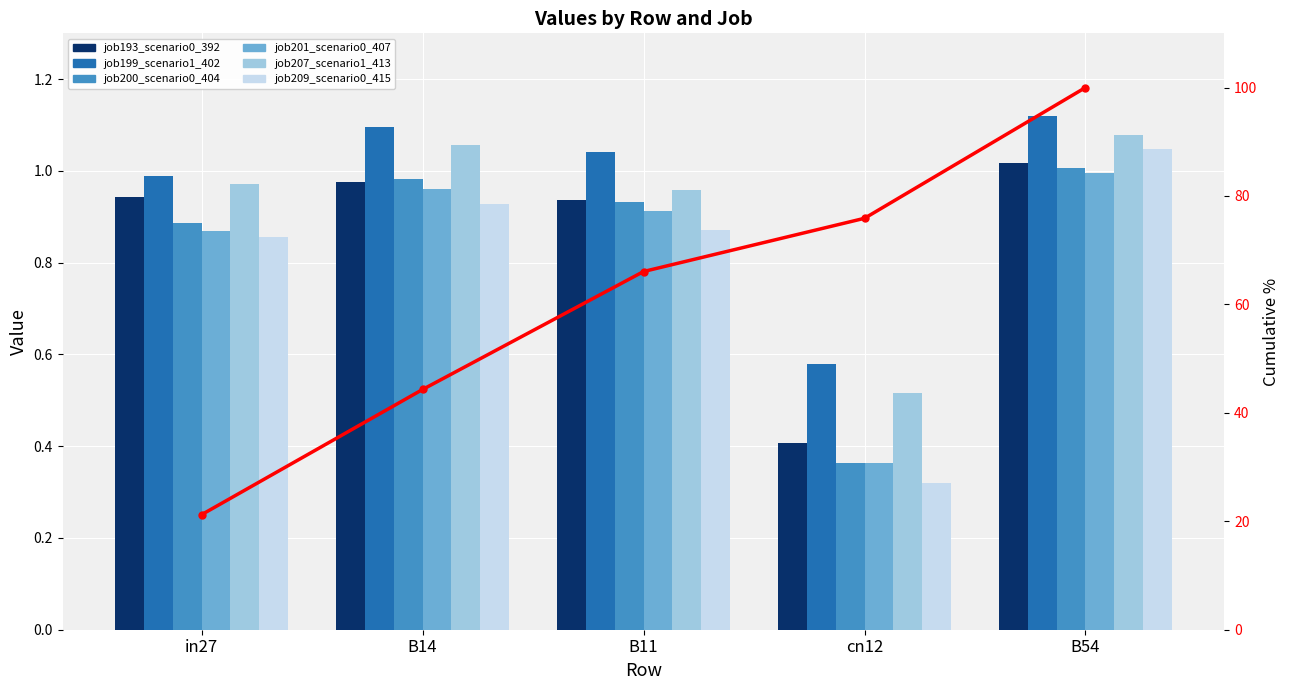

At which category is the sum across all series the highest?

B54